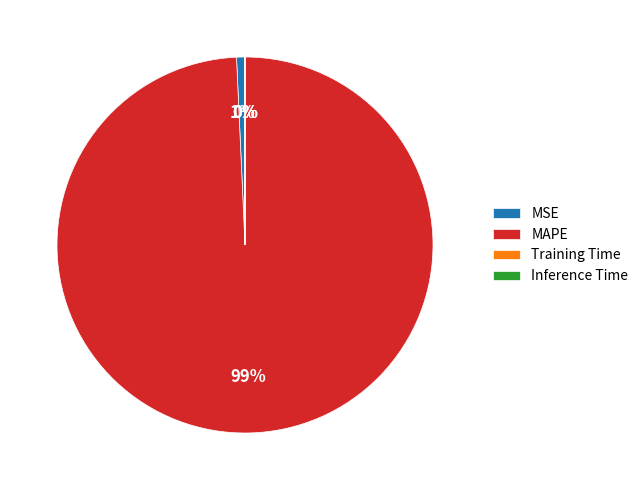

Is it true that MAPE is 99% of the pie?

True